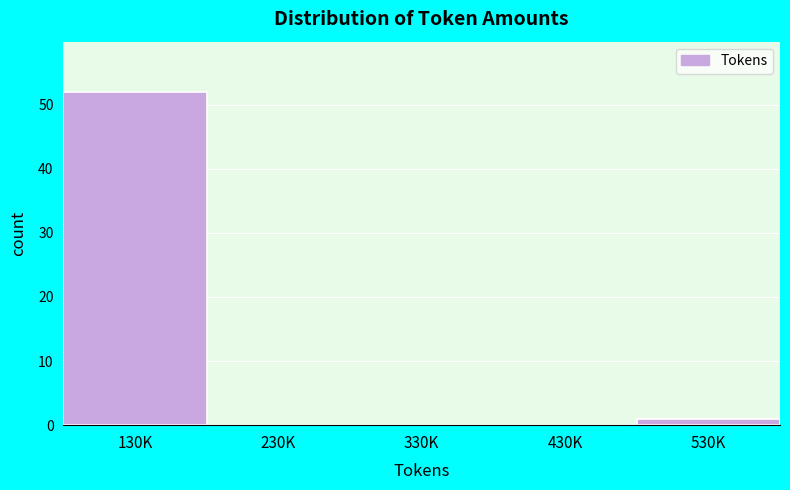

Reading left to right, extract all data points from this chart.

130K=52	230K=0	330K=0	430K=0	530K=1